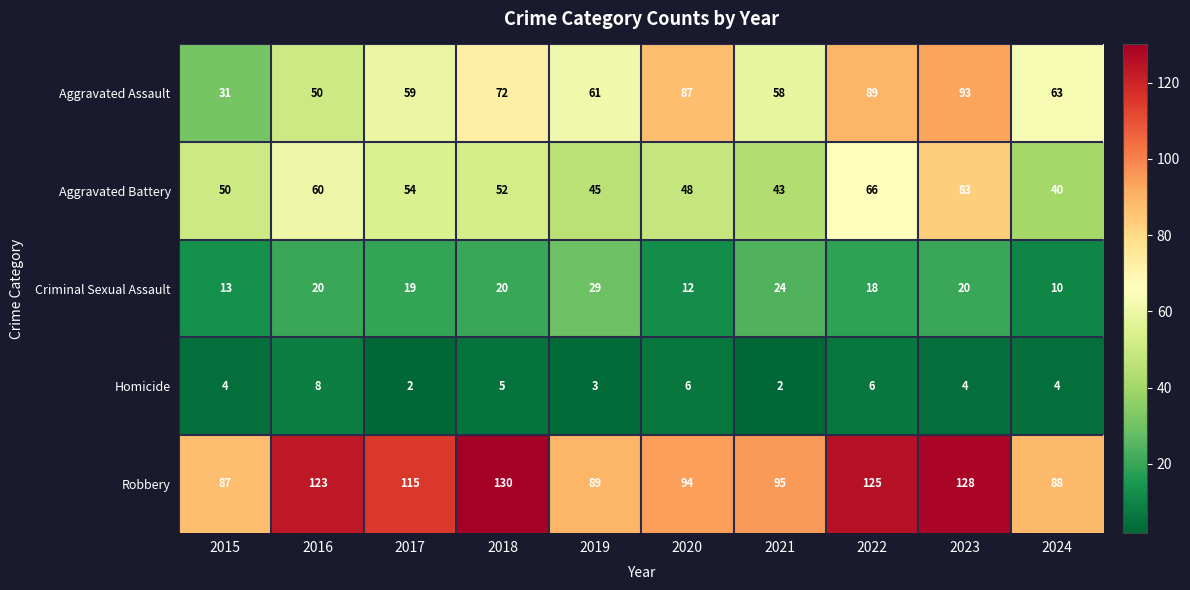

Between 2017 and 2021, which series saw the biggest shift?

Robbery